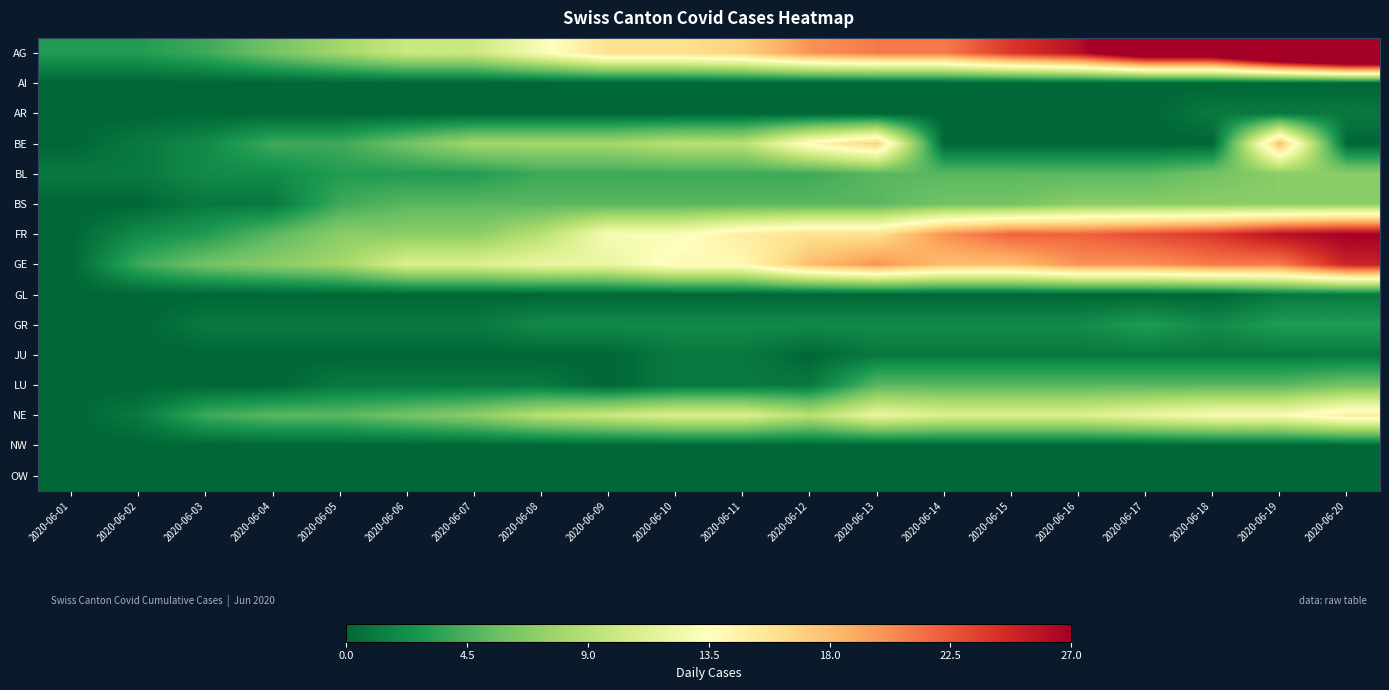

Reading right to left, transcribe all the data shown in this chart.

AG: 2020-06-20=43	2020-06-19=38	2020-06-18=31	2020-06-17=31	2020-06-16=26	2020-06-15=24	2020-06-14=21	2020-06-13=21	2020-06-12=20	2020-06-11=17	2020-06-10=16	2020-06-09=16	2020-06-08=13	2020-06-07=10	2020-06-06=10	2020-06-05=8	2020-06-04=6	2020-06-03=4	2020-06-02=3	2020-06-01=3
AI: 2020-06-20=0	2020-06-19=0	2020-06-18=0	2020-06-17=0	2020-06-16=0	2020-06-15=0	2020-06-14=0	2020-06-13=0	2020-06-12=0	2020-06-11=0	2020-06-10=0	2020-06-09=0	2020-06-08=0	2020-06-07=0	2020-06-06=0	2020-06-05=0	2020-06-04=0	2020-06-03=0	2020-06-02=0	2020-06-01=0
AR: 2020-06-20=1	2020-06-19=1	2020-06-18=1	2020-06-17=0	2020-06-16=0	2020-06-15=0	2020-06-14=0	2020-06-13=0	2020-06-12=0	2020-06-11=0	2020-06-10=0	2020-06-09=0	2020-06-08=0	2020-06-07=0	2020-06-06=0	2020-06-05=0	2020-06-04=0	2020-06-03=0	2020-06-02=0	2020-06-01=0
BE: 2020-06-20=0	2020-06-19=18	2020-06-18=0	2020-06-17=0	2020-06-16=0	2020-06-15=0	2020-06-14=0	2020-06-13=17	2020-06-12=14	2020-06-11=9	2020-06-10=9	2020-06-09=8	2020-06-08=8	2020-06-07=8	2020-06-06=6	2020-06-05=4	2020-06-04=4	2020-06-03=2	2020-06-02=1	2020-06-01=0
BL: 2020-06-20=7	2020-06-19=7	2020-06-18=6	2020-06-17=5	2020-06-16=5	2020-06-15=5	2020-06-14=5	2020-06-13=5	2020-06-12=4	2020-06-11=4	2020-06-10=4	2020-06-09=4	2020-06-08=4	2020-06-07=3	2020-06-06=3	2020-06-05=3	2020-06-04=2	2020-06-03=2	2020-06-02=1	2020-06-01=1
BS: 2020-06-20=7	2020-06-19=7	2020-06-18=7	2020-06-17=7	2020-06-16=7	2020-06-15=6	2020-06-14=6	2020-06-13=5	2020-06-12=5	2020-06-11=5	2020-06-10=5	2020-06-09=5	2020-06-08=5	2020-06-07=5	2020-06-06=5	2020-06-05=4	2020-06-04=1	2020-06-03=1	2020-06-02=0	2020-06-01=0
FR: 2020-06-20=27	2020-06-19=26	2020-06-18=24	2020-06-17=23	2020-06-16=22	2020-06-15=22	2020-06-14=20	2020-06-13=16	2020-06-12=16	2020-06-11=15	2020-06-10=13	2020-06-09=13	2020-06-08=9	2020-06-07=7	2020-06-06=7	2020-06-05=7	2020-06-04=5	2020-06-03=3	2020-06-02=2	2020-06-01=0
GE: 2020-06-20=25	2020-06-19=21	2020-06-18=21	2020-06-17=20	2020-06-16=20	2020-06-15=18	2020-06-14=18	2020-06-13=20	2020-06-12=18	2020-06-11=14	2020-06-10=14	2020-06-09=12	2020-06-08=12	2020-06-07=11	2020-06-06=11	2020-06-05=8	2020-06-04=7	2020-06-03=6	2020-06-02=4	2020-06-01=0
GL: 2020-06-20=1	2020-06-19=1	2020-06-18=0	2020-06-17=0	2020-06-16=0	2020-06-15=0	2020-06-14=0	2020-06-13=0	2020-06-12=0	2020-06-11=0	2020-06-10=0	2020-06-09=0	2020-06-08=0	2020-06-07=0	2020-06-06=0	2020-06-05=0	2020-06-04=0	2020-06-03=0	2020-06-02=0	2020-06-01=0
GR: 2020-06-20=3	2020-06-19=3	2020-06-18=2	2020-06-17=3	2020-06-16=2	2020-06-15=2	2020-06-14=2	2020-06-13=2	2020-06-12=2	2020-06-11=2	2020-06-10=2	2020-06-09=2	2020-06-08=2	2020-06-07=1	2020-06-06=1	2020-06-05=1	2020-06-04=1	2020-06-03=1	2020-06-02=0	2020-06-01=0
JU: 2020-06-20=1	2020-06-19=1	2020-06-18=1	2020-06-17=1	2020-06-16=1	2020-06-15=1	2020-06-14=1	2020-06-13=1	2020-06-12=0	2020-06-11=1	2020-06-10=1	2020-06-09=0	2020-06-08=0	2020-06-07=0	2020-06-06=0	2020-06-05=0	2020-06-04=0	2020-06-03=0	2020-06-02=0	2020-06-01=0
LU: 2020-06-20=6	2020-06-19=5	2020-06-18=5	2020-06-17=5	2020-06-16=5	2020-06-15=5	2020-06-14=5	2020-06-13=5	2020-06-12=1	2020-06-11=1	2020-06-10=1	2020-06-09=0	2020-06-08=1	2020-06-07=1	2020-06-06=1	2020-06-05=1	2020-06-04=0	2020-06-03=0	2020-06-02=0	2020-06-01=0
NE: 2020-06-20=15	2020-06-19=13	2020-06-18=13	2020-06-17=12	2020-06-16=11	2020-06-15=11	2020-06-14=11	2020-06-13=12	2020-06-12=9	2020-06-11=11	2020-06-10=11	2020-06-09=10	2020-06-08=9	2020-06-07=7	2020-06-06=6	2020-06-05=5	2020-06-04=5	2020-06-03=4	2020-06-02=1	2020-06-01=0
NW: 2020-06-20=0	2020-06-19=0	2020-06-18=0	2020-06-17=0	2020-06-16=0	2020-06-15=0	2020-06-14=0	2020-06-13=0	2020-06-12=0	2020-06-11=0	2020-06-10=0	2020-06-09=0	2020-06-08=0	2020-06-07=0	2020-06-06=0	2020-06-05=0	2020-06-04=0	2020-06-03=0	2020-06-02=0	2020-06-01=0
OW: 2020-06-20=0	2020-06-19=0	2020-06-18=0	2020-06-17=0	2020-06-16=0	2020-06-15=0	2020-06-14=0	2020-06-13=0	2020-06-12=0	2020-06-11=0	2020-06-10=0	2020-06-09=0	2020-06-08=0	2020-06-07=0	2020-06-06=0	2020-06-05=0	2020-06-04=0	2020-06-03=0	2020-06-02=0	2020-06-01=0